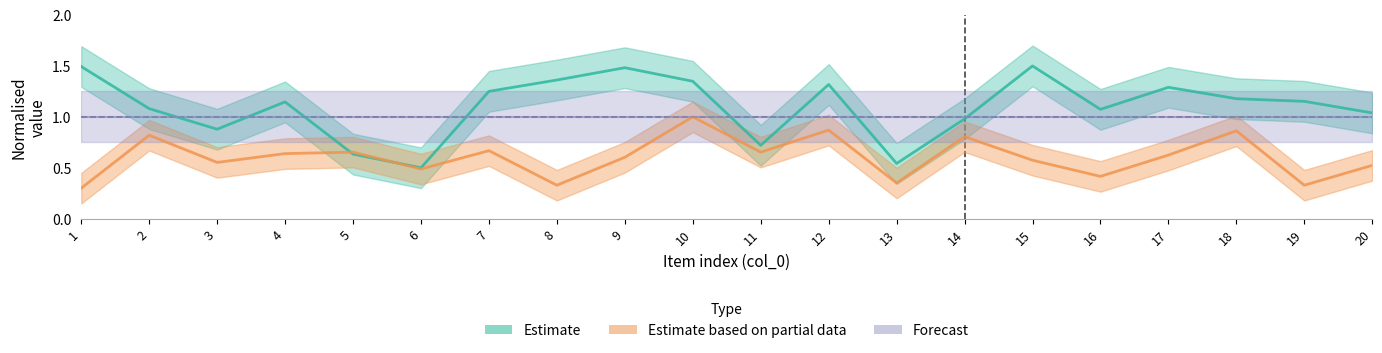

List the labels in order of col_1 value, smallest first.

6, 13, 5, 11, 3, 14, 20, 16, 2, 4, 19, 18, 7, 17, 12, 10, 8, 9, 1, 15